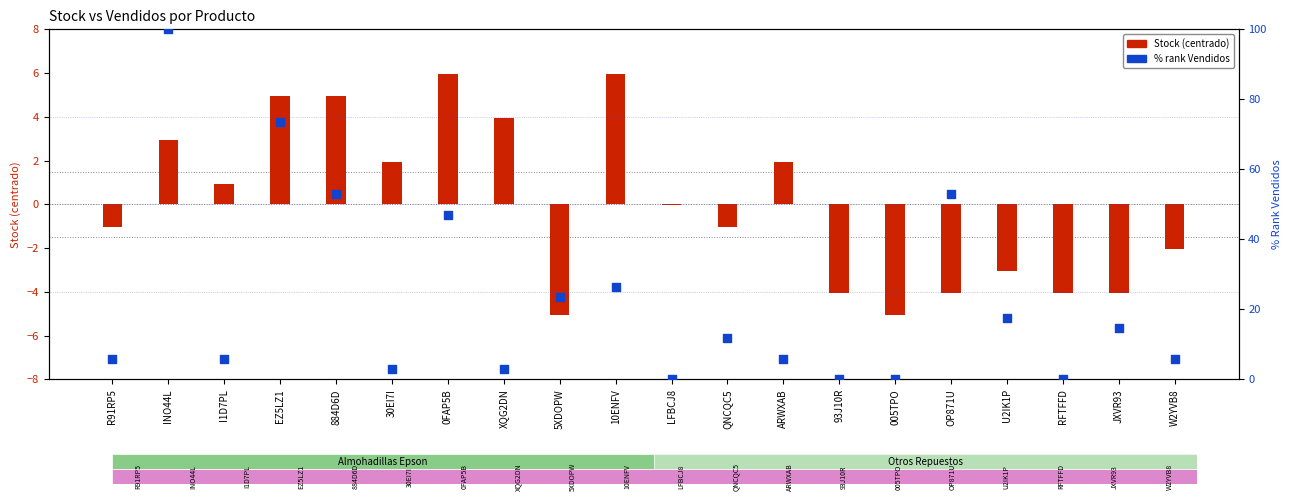

Which has a higher value, XQG2DN or 0FAP5B?

0FAP5B